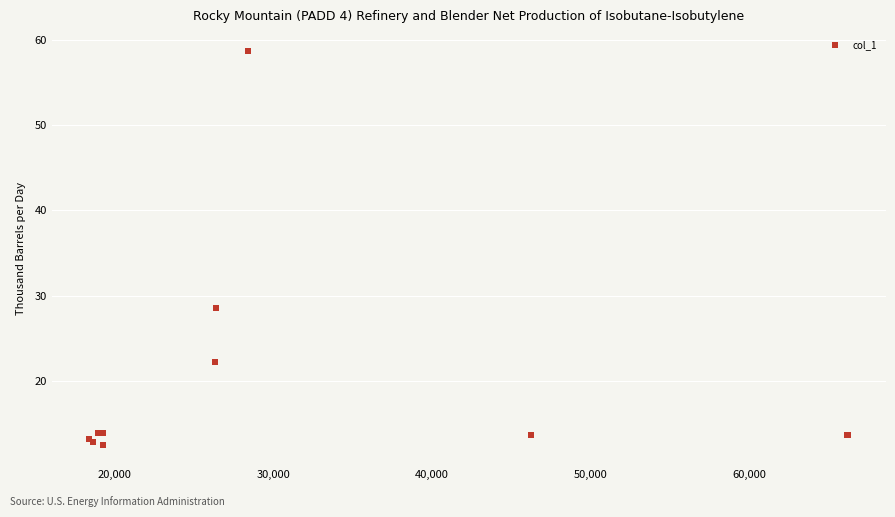

What Y value in the scatter plot is closest to 35?

28.6